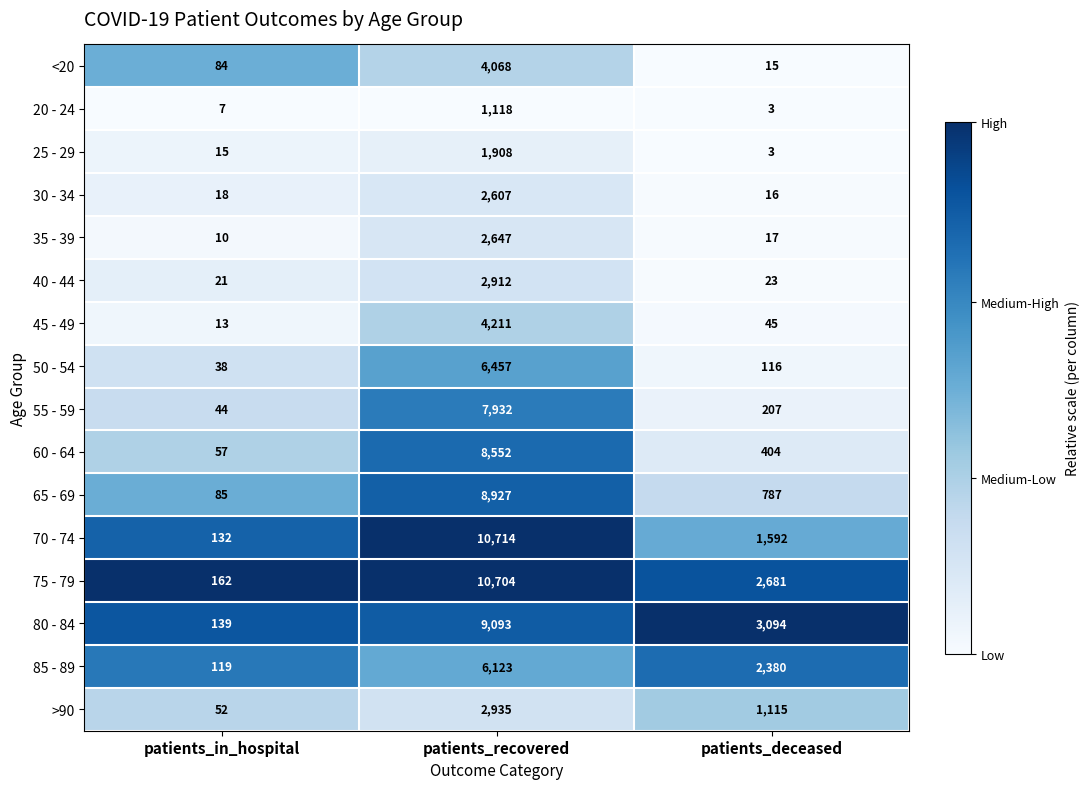

Rank the series by their maximum value, from lowest to highest.

20 - 24, 25 - 29, 30 - 34, 35 - 39, 40 - 44, >90, <20, 45 - 49, 85 - 89, 50 - 54, 55 - 59, 60 - 64, 65 - 69, 80 - 84, 75 - 79, 70 - 74